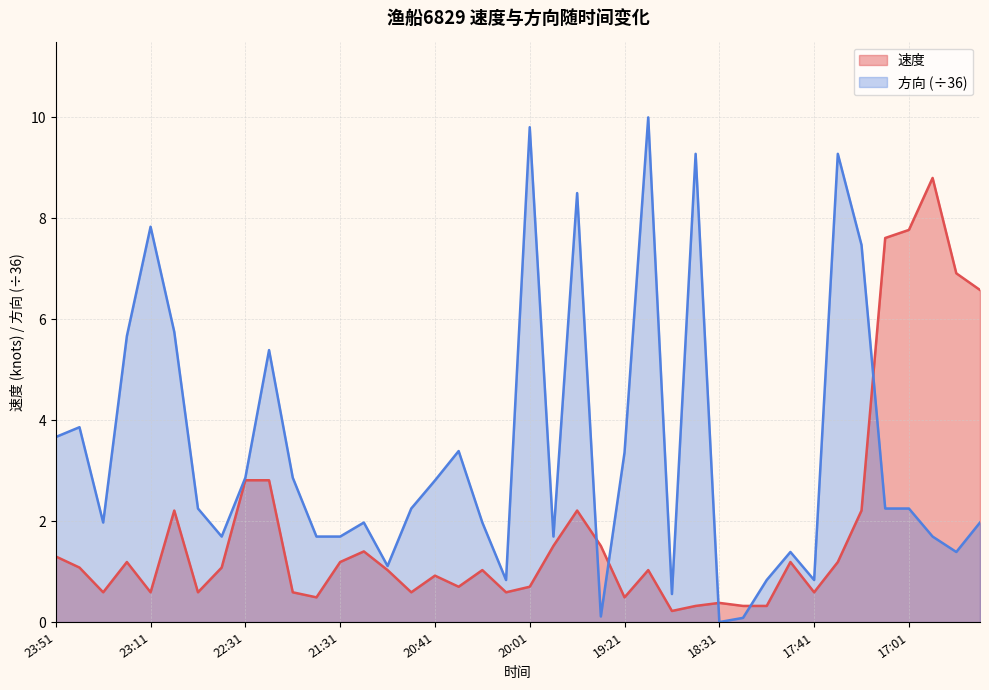

The 速度 series shows 1.2 at 23:21. True or false?

True